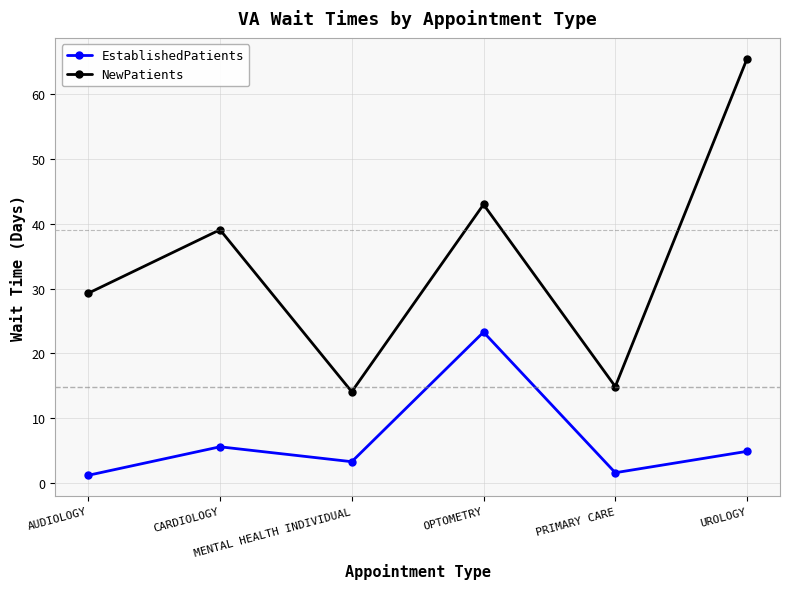

Which series has the largest total across all categories?

NewPatients